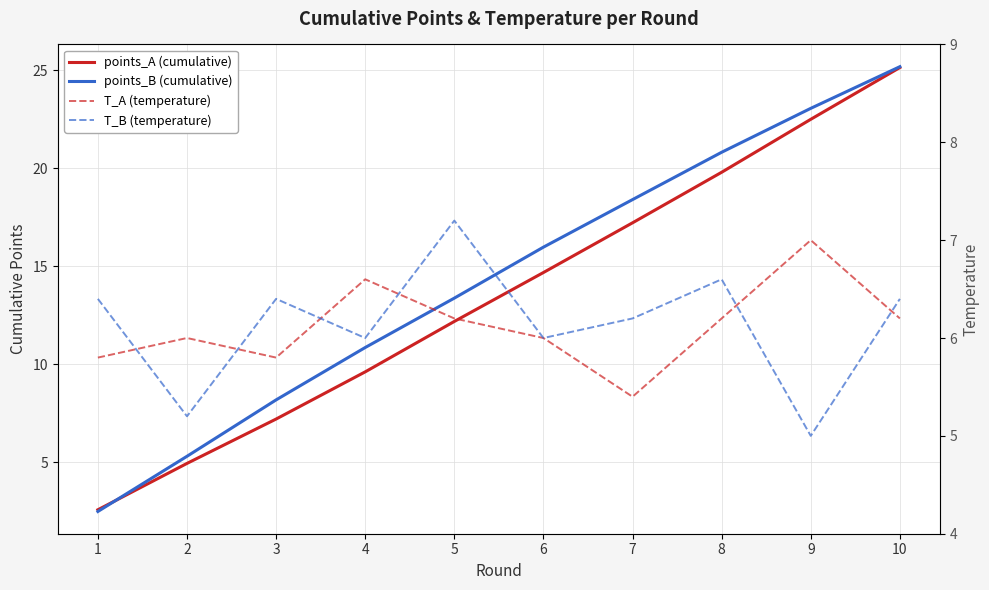

What value does the T_A series have at 8?

6.2